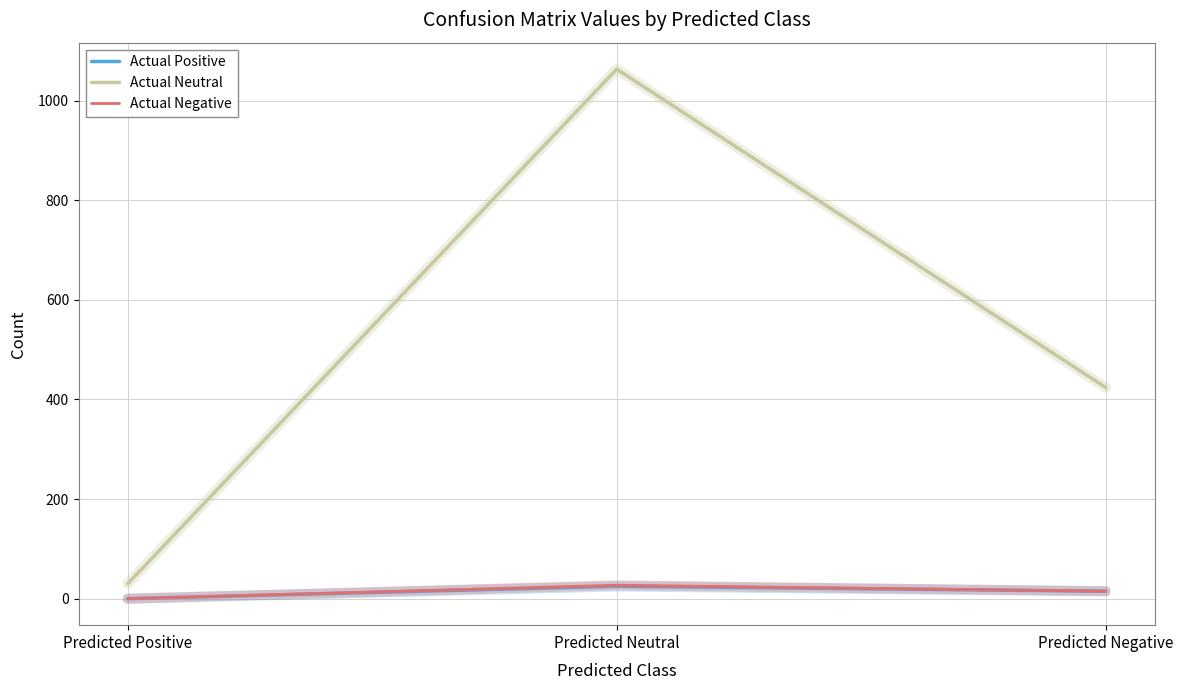

Between Predicted Positive and Predicted Negative, which series saw the biggest shift?

Actual Neutral